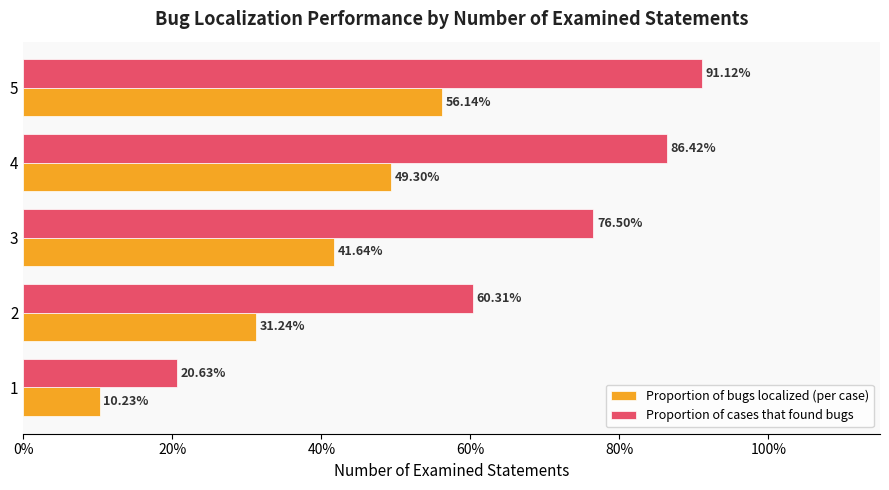

What is the difference between the maximum and second lowest values in the Proportion of cases that found bugs series?

0.3